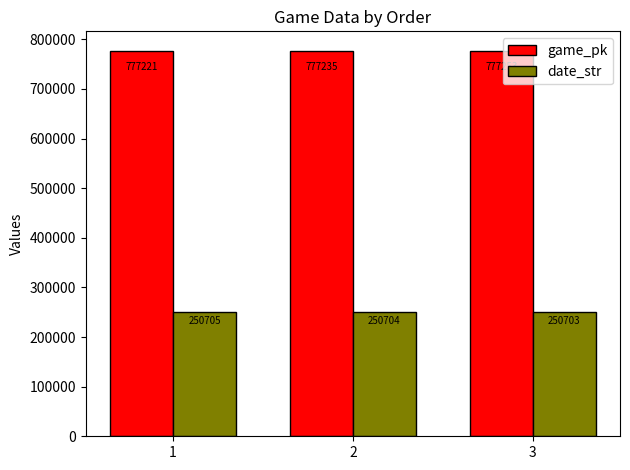

What is the difference between the game_pk values at 2 and 3?

18